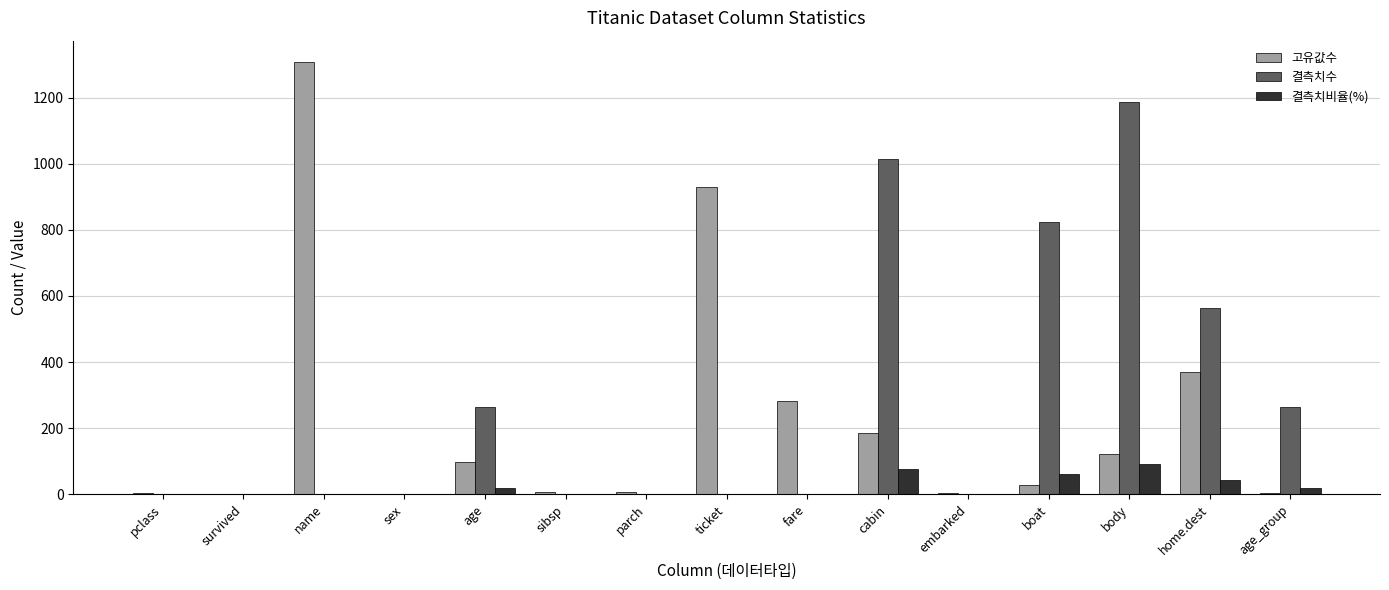

Which series has the largest total across all categories?

결측치수